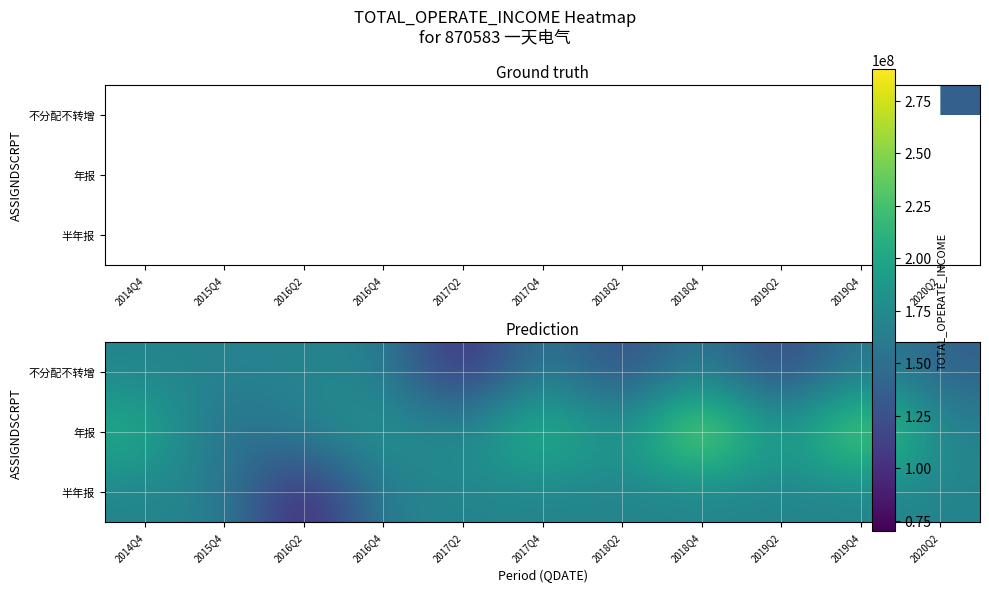

What is the total value across all series at 2018Q4?

618493340.1